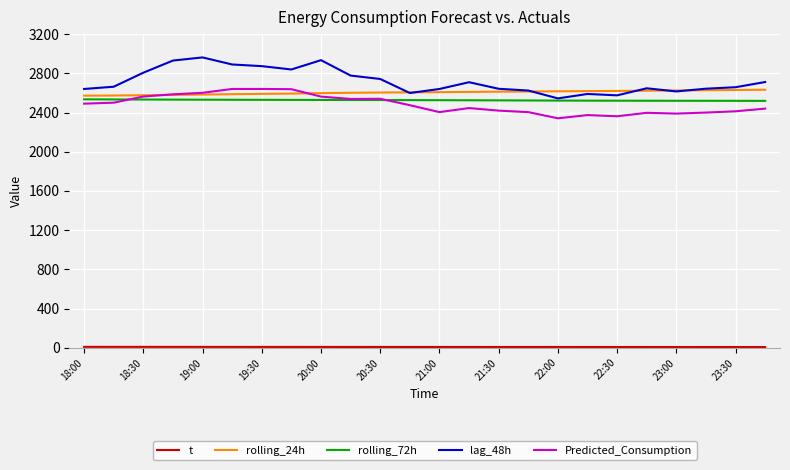

True or false: rolling_72h and lag_48h cross at least once.

False